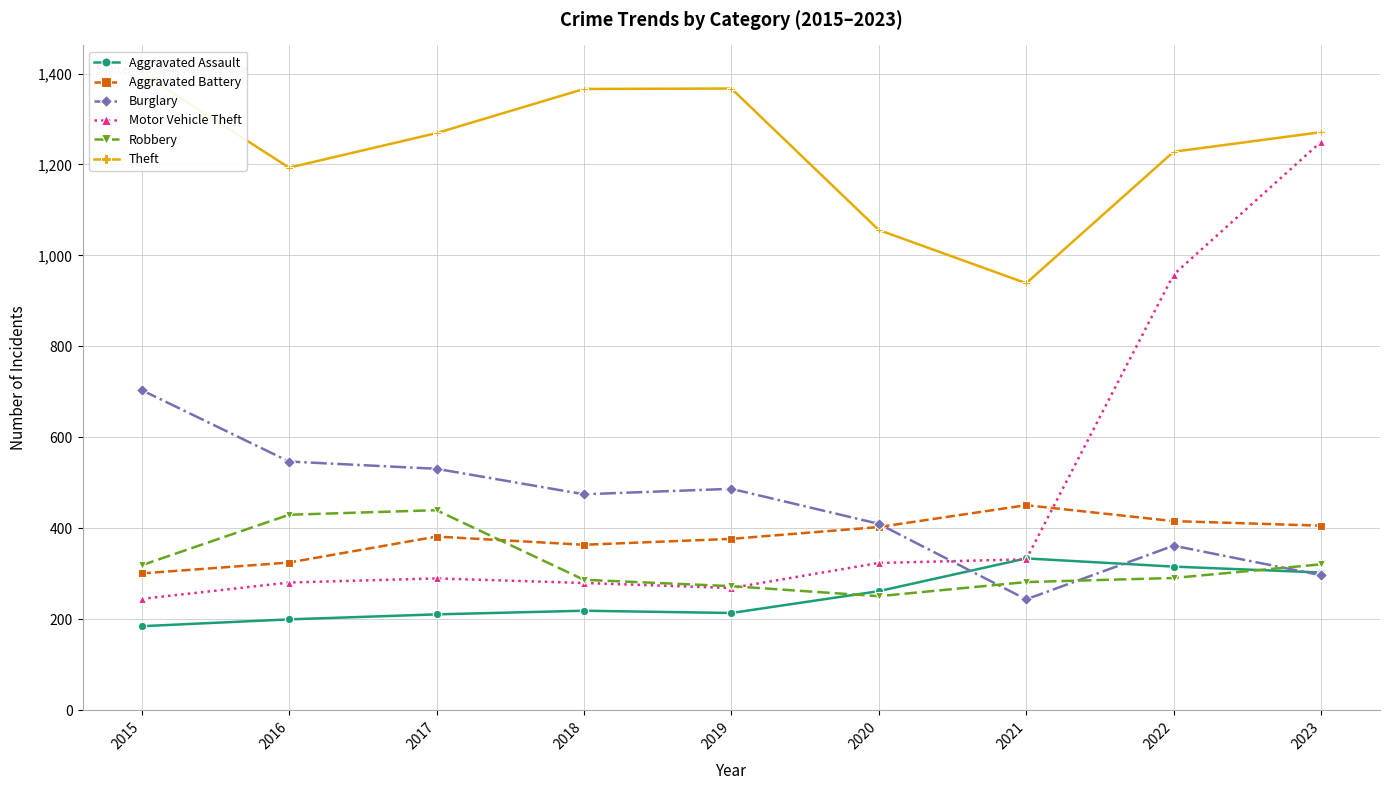

Where does the Theft series first go above 1269?

2015